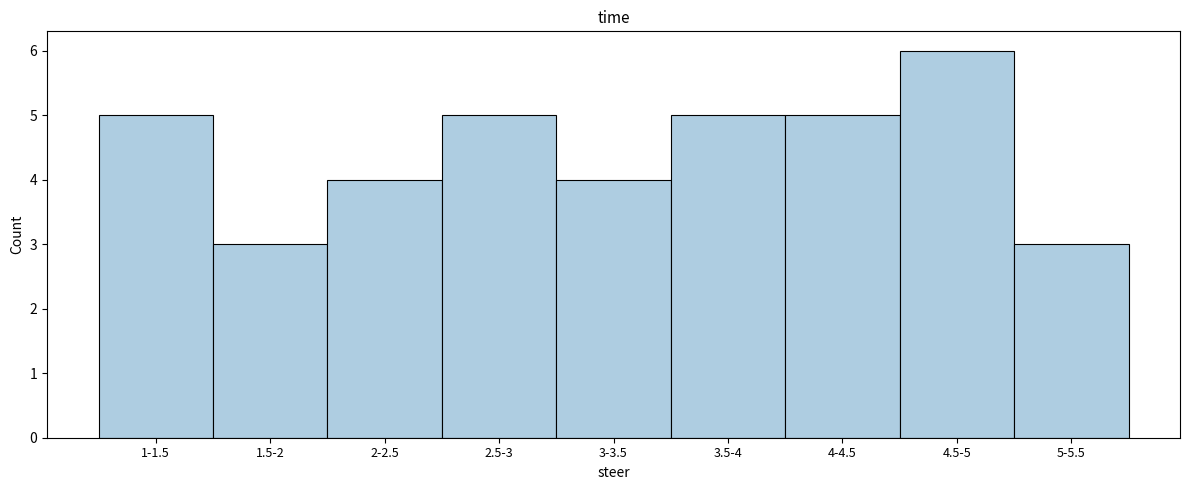

Reading left to right, list all the values displayed in this chart.

1-1.5=5	1.5-2=3	2-2.5=4	2.5-3=5	3-3.5=4	3.5-4=5	4-4.5=5	4.5-5=6	5-5.5=3